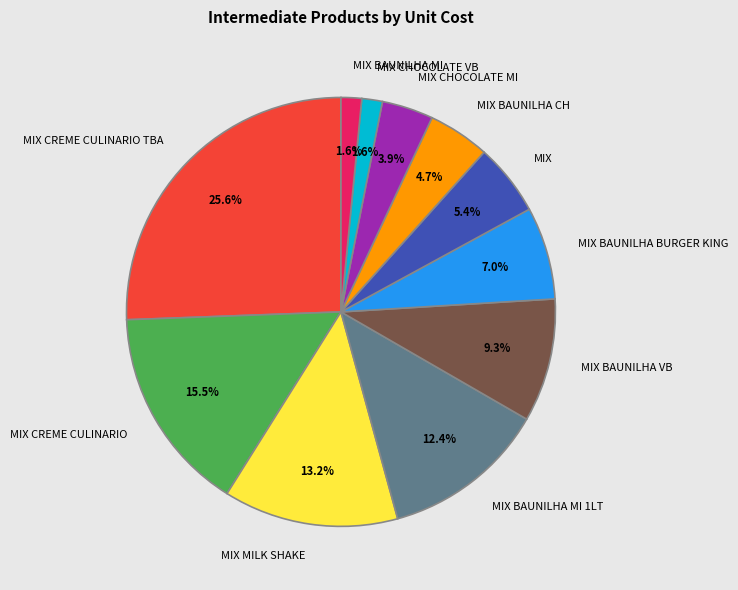

Combined, what portion of the pie is MIX BAUNILHA VB and MIX BAUNILHA BURGER KING?

16.3%